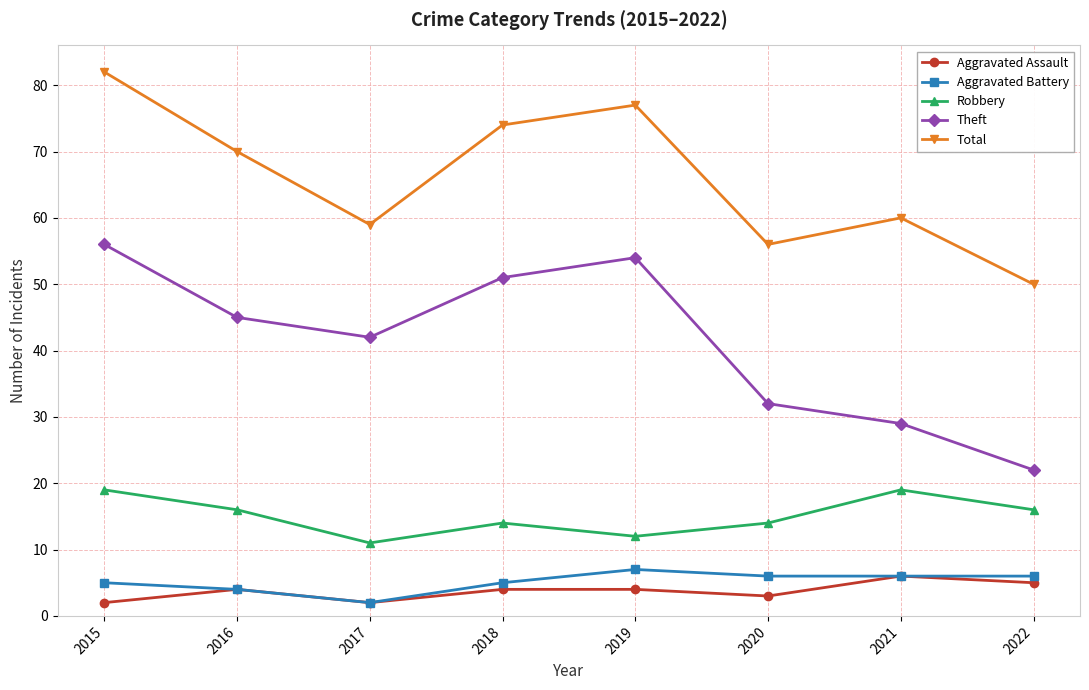

What are all the series names shown in the legend?

Aggravated Assault, Aggravated Battery, Robbery, Theft, Total